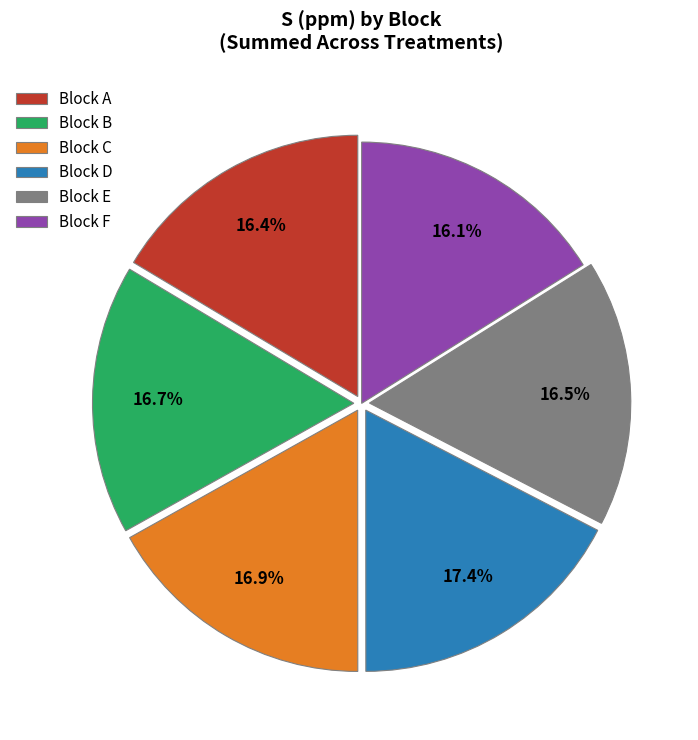

How many segments does this pie chart have?

6